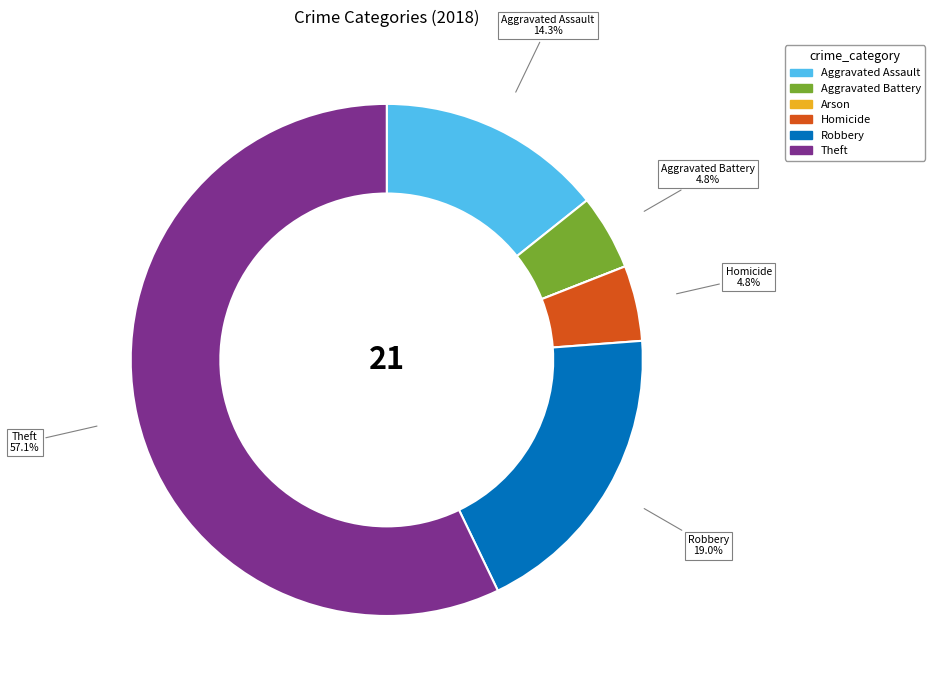

What is the ratio of the value at Aggravated Battery to the value at Homicide?

1.0